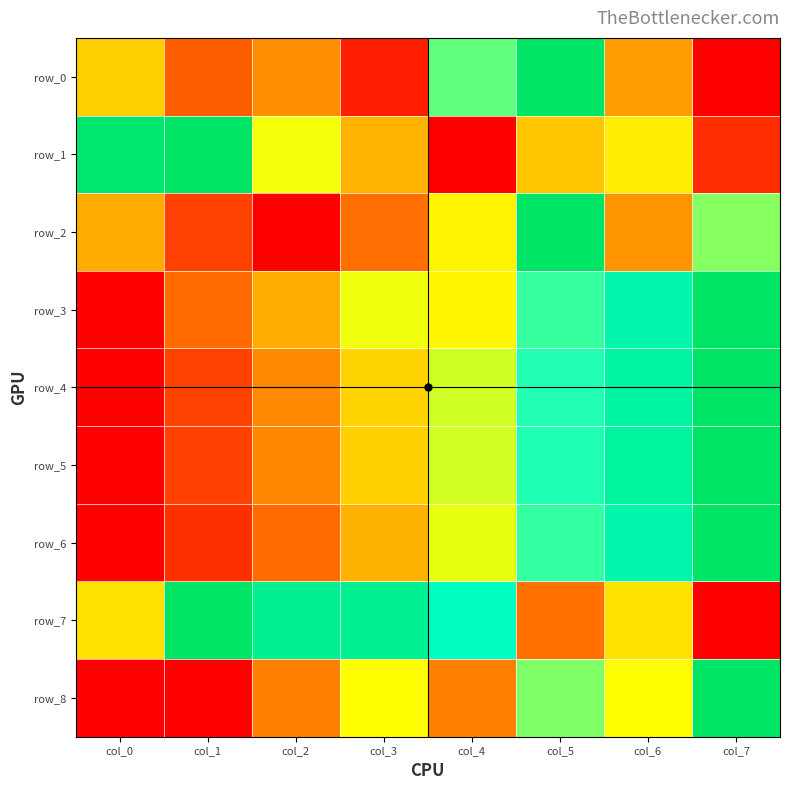

True or false: row_0 has a value of 0.4 at col_0.

True